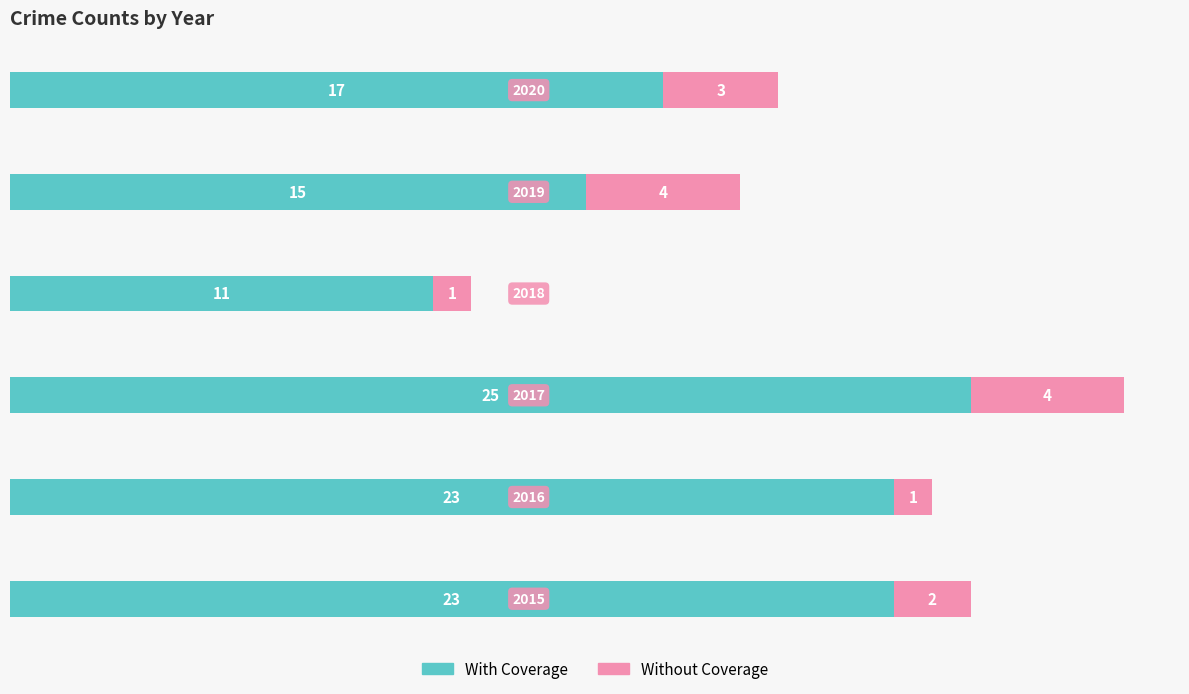

What is the maximum value for With Coverage?

25